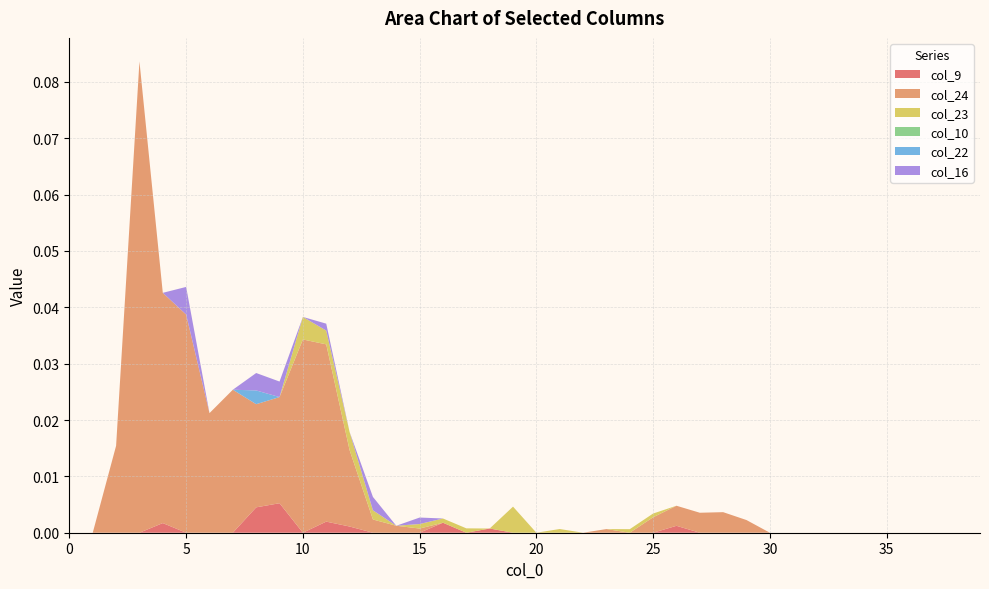

Reading left to right, what are all the values shown in this chart?

col_9: 0.0	0.0	0.0	0.0	0.0	0.0	0.0	0.0	0.0	0.0	0.0	0.0	0.0	0.0	0.0	0.0	0.0	0.0	0.0	0.0	0.0	0.0	0.0	0.0	0.0	0.0	0.0	0.0	0.0	0.0	0.0	0.0	0.0	0.0	0.0	0.0	0.0	0.0	0.0	0.0
col_24: 0.0	0.0	0.0	0.1	0.0	0.0	0.0	0.0	0.0	0.0	0.0	0.0	0.0	0.0	0.0	0.0	0.0	0.0	0.0	0.0	0.0	0.0	0.0	0.0	0.0	0.0	0.0	0.0	0.0	0.0	0.0	0.0	0.0	0.0	0.0	0.0	0.0	0.0	0.0	0.0
col_23: 0.0	0.0	0.0	0.0	0.0	0.0	0.0	0.0	0.0	0.0	0.0	0.0	0.0	0.0	0.0	0.0	0.0	0.0	0.0	0.0	0.0	0.0	0.0	0.0	0.0	0.0	0.0	0.0	0.0	0.0	0.0	0.0	0.0	0.0	0.0	0.0	0.0	0.0	0.0	0.0
col_10: 0.0	0.0	0.0	0.0	0.0	0.0	0.0	0.0	0.0	0.0	0.0	0.0	0.0	0.0	0.0	0.0	0.0	0.0	0.0	0.0	0.0	0.0	0.0	0.0	0.0	0.0	0.0	0.0	0.0	0.0	0.0	0.0	0.0	0.0	0.0	0.0	0.0	0.0	0.0	0.0
col_22: 0.0	0.0	0.0	0.0	0.0	0.0	0.0	0.0	0.0	0.0	0.0	0.0	0.0	0.0	0.0	0.0	0.0	0.0	0.0	0.0	0.0	0.0	0.0	0.0	0.0	0.0	0.0	0.0	0.0	0.0	0.0	0.0	0.0	0.0	0.0	0.0	0.0	0.0	0.0	0.0
col_16: 0.0	0.0	0.0	0.0	0.0	0.0	0.0	0.0	0.0	0.0	0.0	0.0	0.0	0.0	0.0	0.0	0.0	0.0	0.0	0.0	0.0	0.0	0.0	0.0	0.0	0.0	0.0	0.0	0.0	0.0	0.0	0.0	0.0	0.0	0.0	0.0	0.0	0.0	0.0	0.0